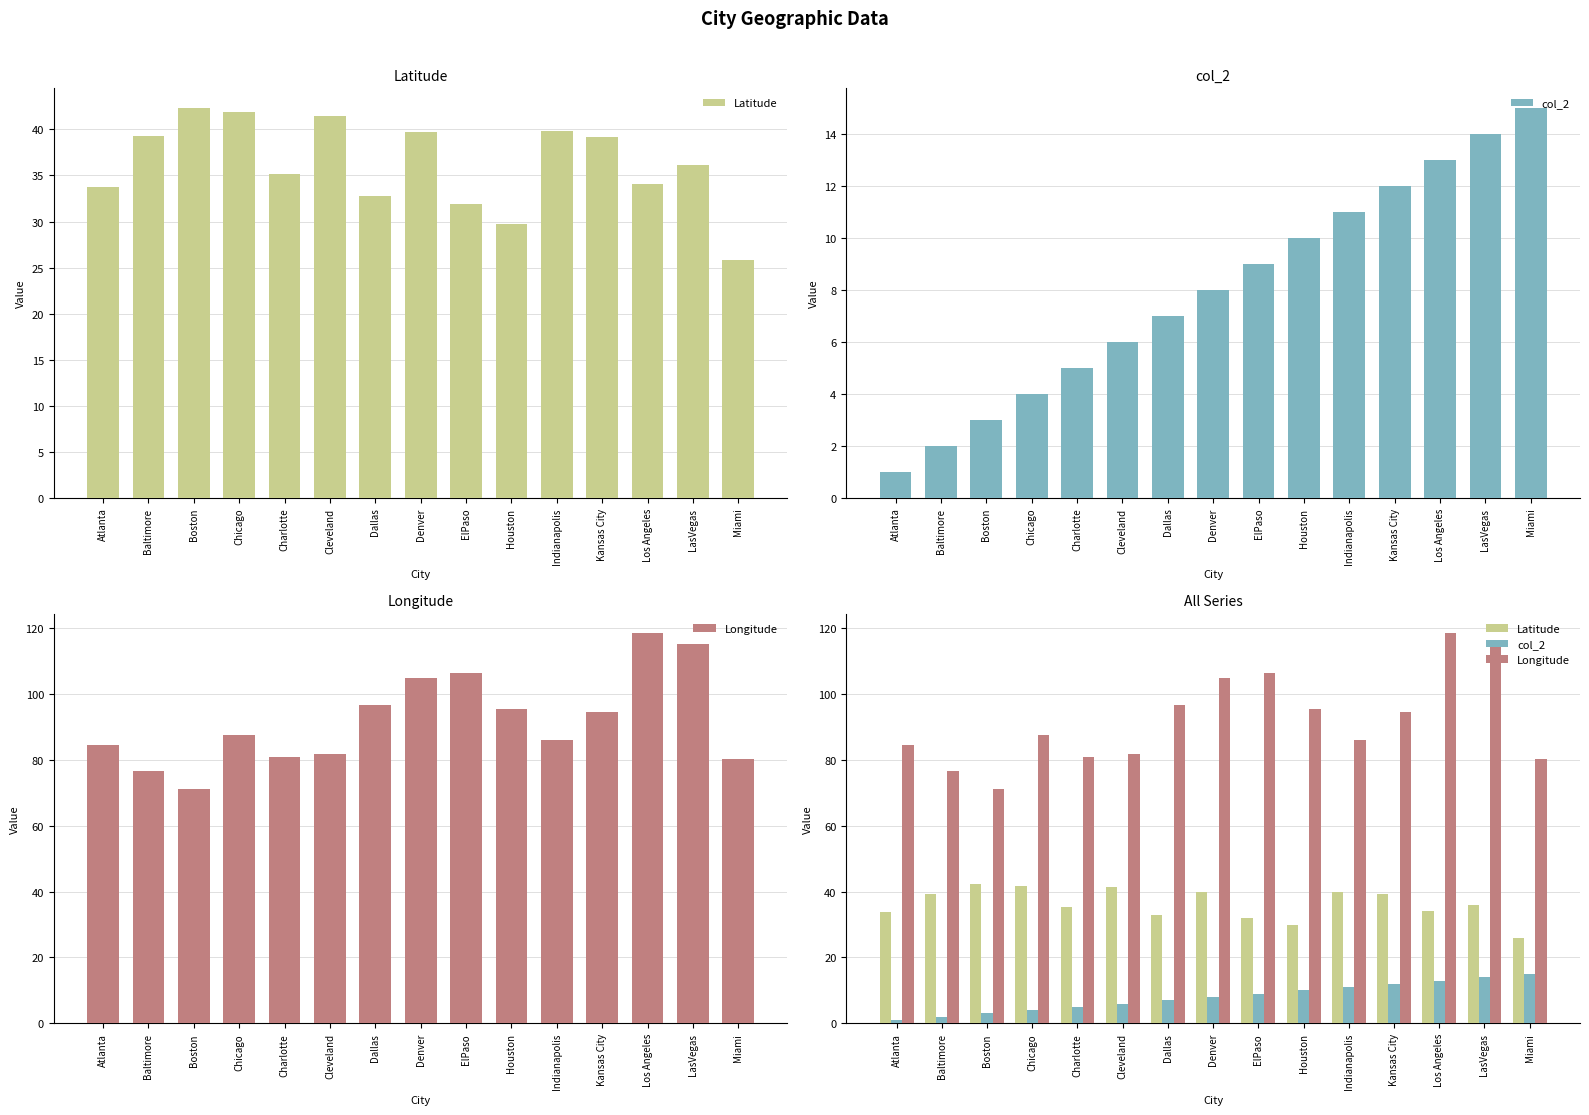

At which label does col_2 reach its minimum?

Atlanta